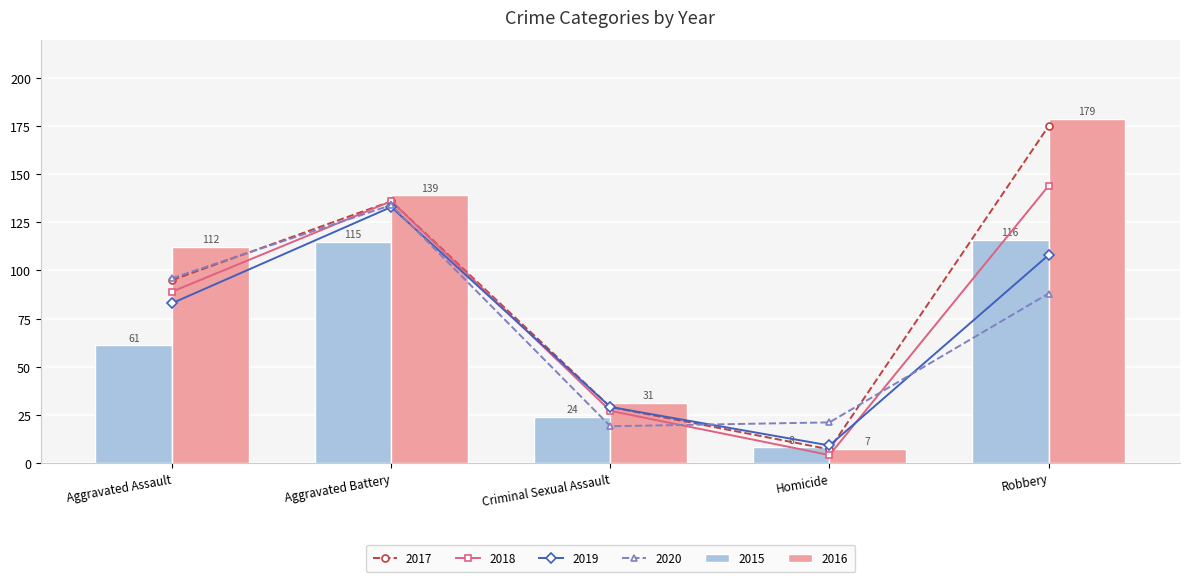

Reading right to left, list all the values displayed in this chart.

2015: Robbery=116	Homicide=8	Criminal Sexual Assault=24	Aggravated Battery=115	Aggravated Assault=61
2016: Robbery=179	Homicide=7	Criminal Sexual Assault=31	Aggravated Battery=139	Aggravated Assault=112
2017: Robbery=175	Homicide=7	Criminal Sexual Assault=29	Aggravated Battery=136	Aggravated Assault=95
2018: Robbery=144	Homicide=4	Criminal Sexual Assault=27	Aggravated Battery=136	Aggravated Assault=89
2019: Robbery=108	Homicide=9	Criminal Sexual Assault=29	Aggravated Battery=133	Aggravated Assault=83
2020: Robbery=88	Homicide=21	Criminal Sexual Assault=19	Aggravated Battery=134	Aggravated Assault=96